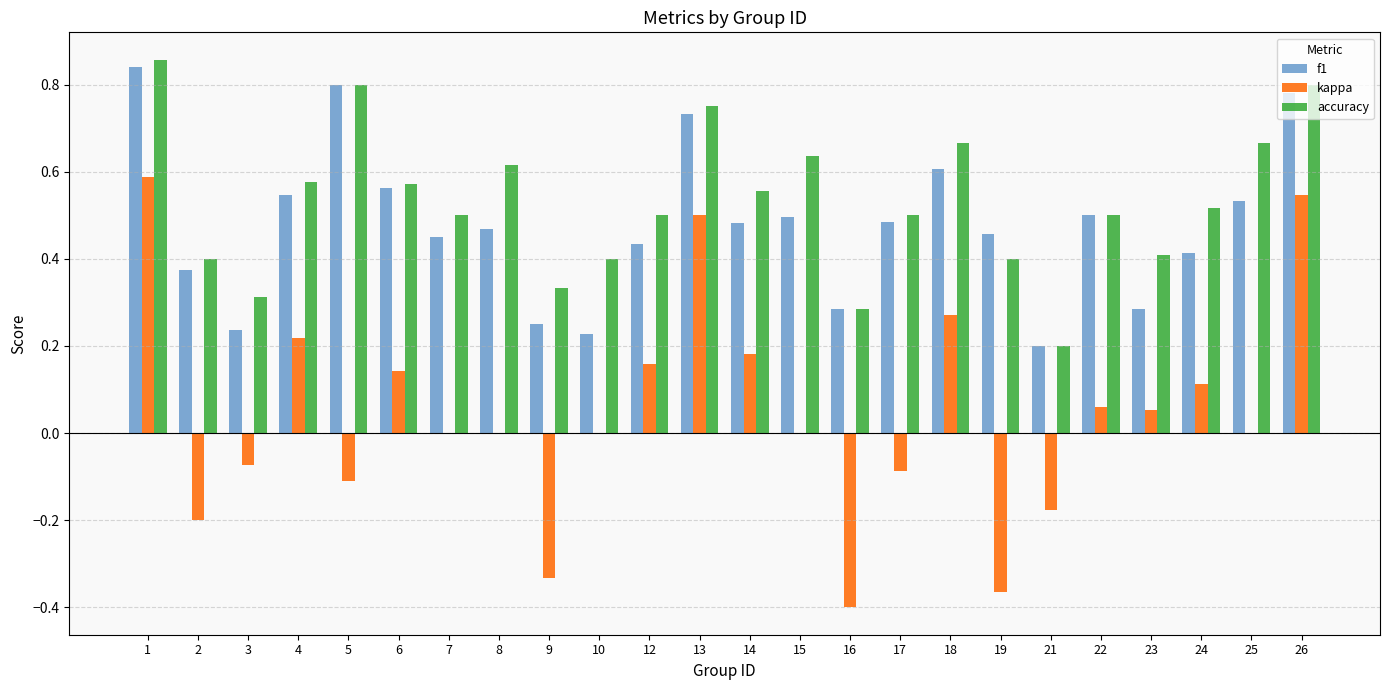

How many series are shown in this chart?

3